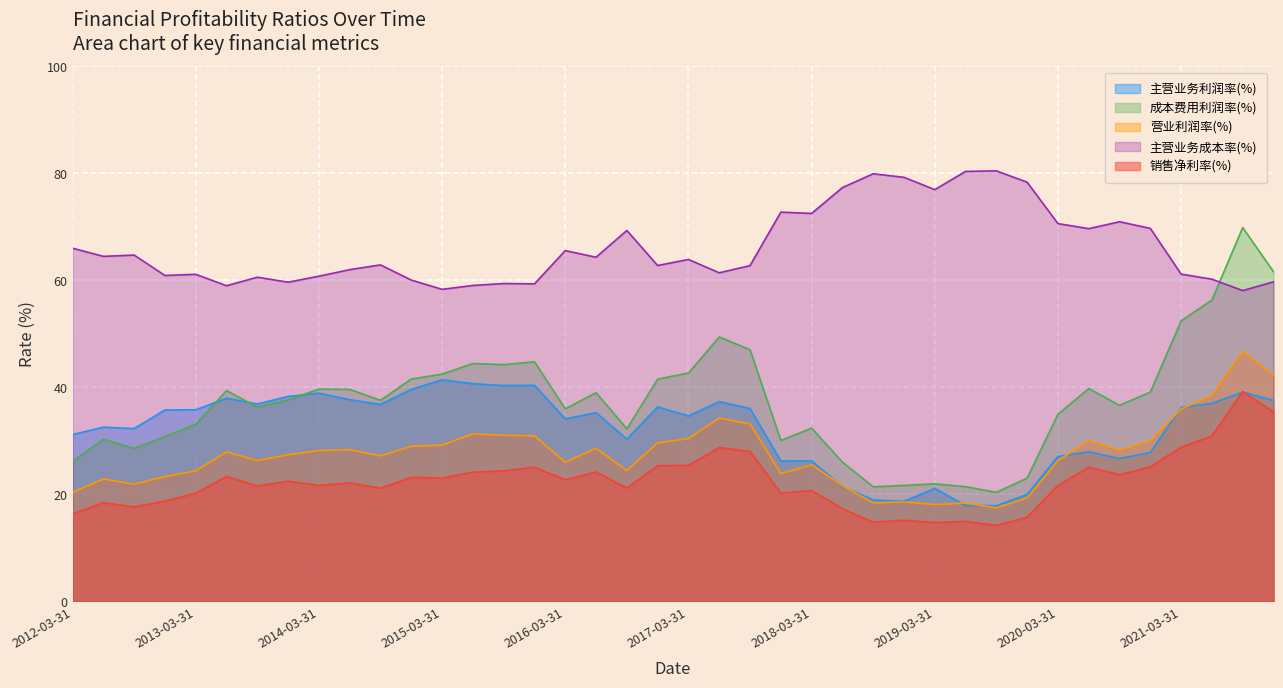

Where is the first local maximum for 成本费用利润率(%)?

2012-06-30